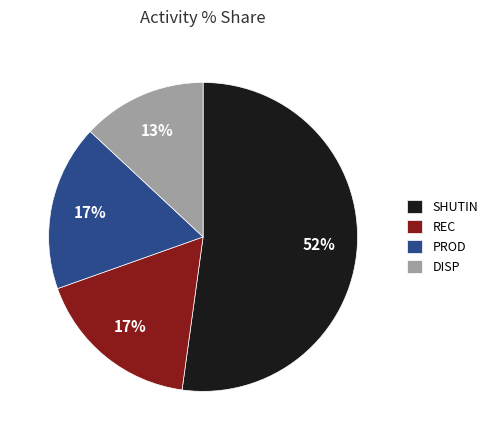

How many slices are in this pie chart?

4